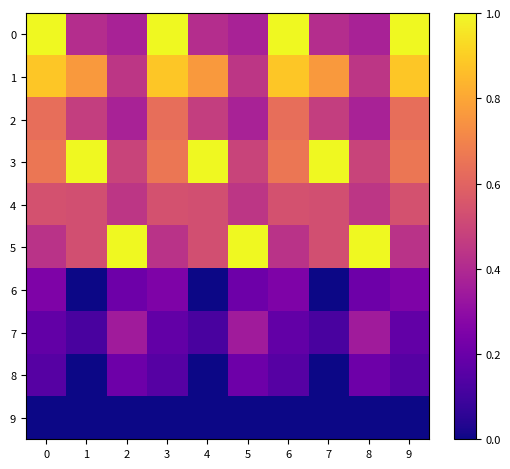

At how many categories does at least one series exceed 0?

10